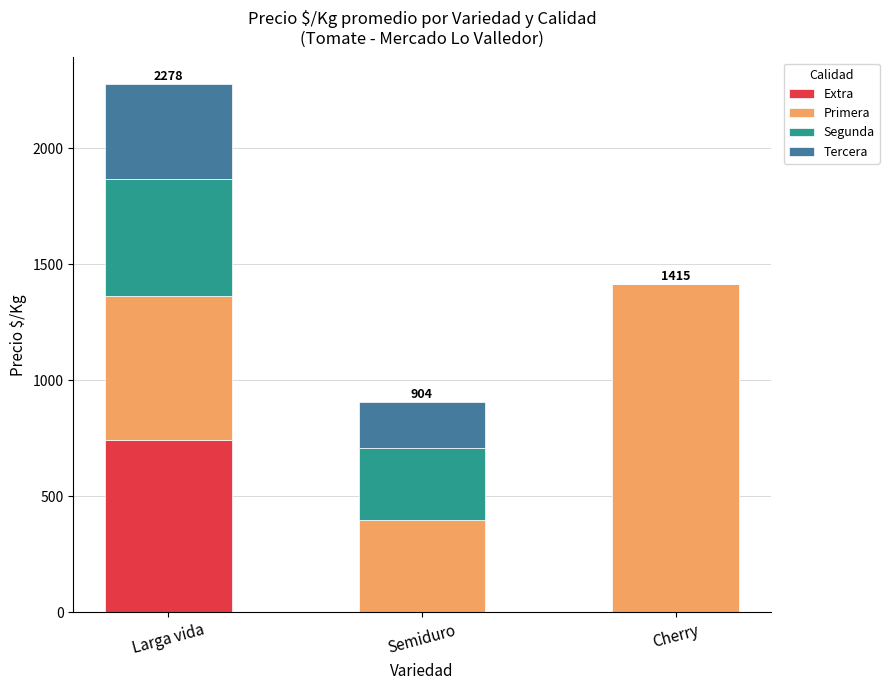

How many values in the Extra series exceed 0?

1